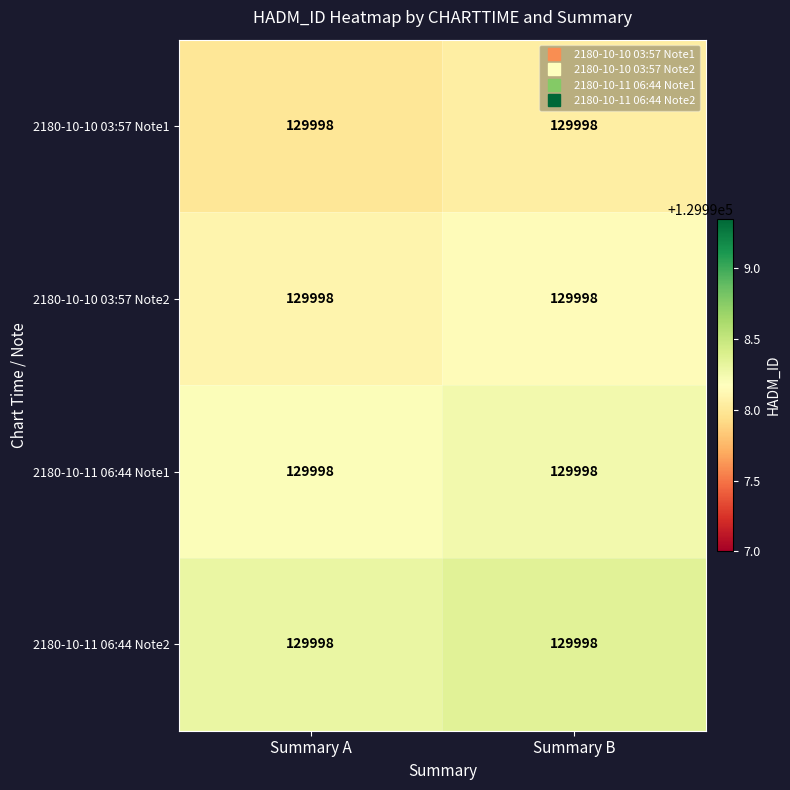

What is the minimum value for 2180-10-10 03:57 Note1?

129998.0